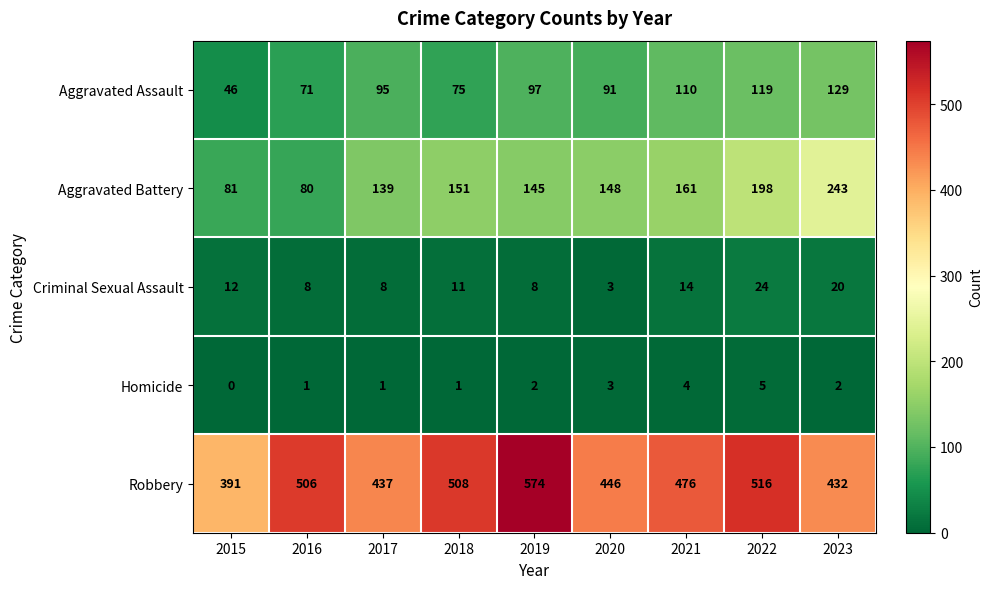

What is the difference between the Aggravated Battery values at 2021 and 2017?

22